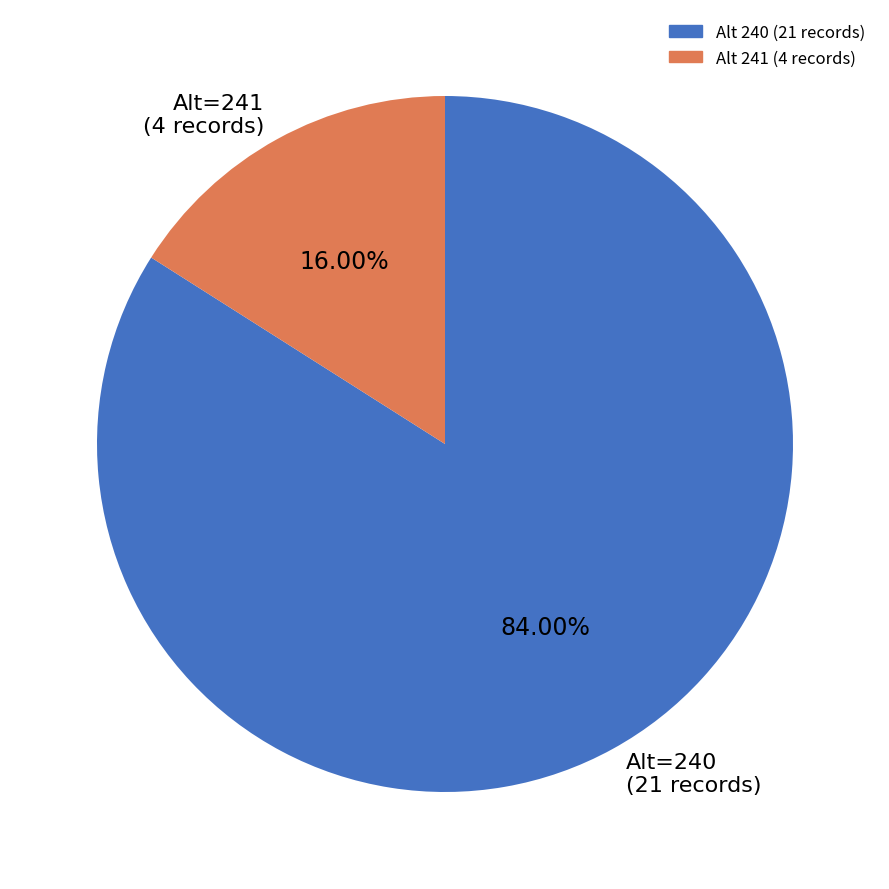

Combined, do Alt=241 (4 records) and Alt=240 (21 records) account for over 50%?

Yes